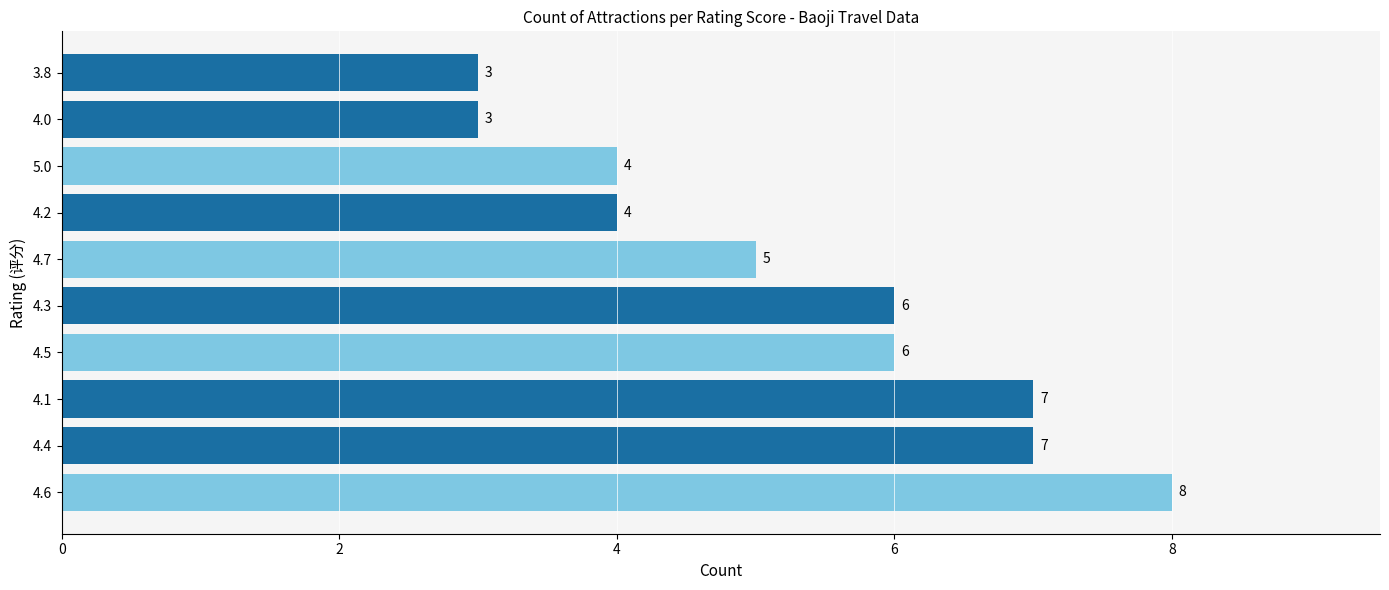

Reading bottom to top, extract all data points from this chart.

4.6=8	4.4=7	4.1=7	4.5=6	4.3=6	4.7=5	4.2=4	5.0=4	4.0=3	3.8=3